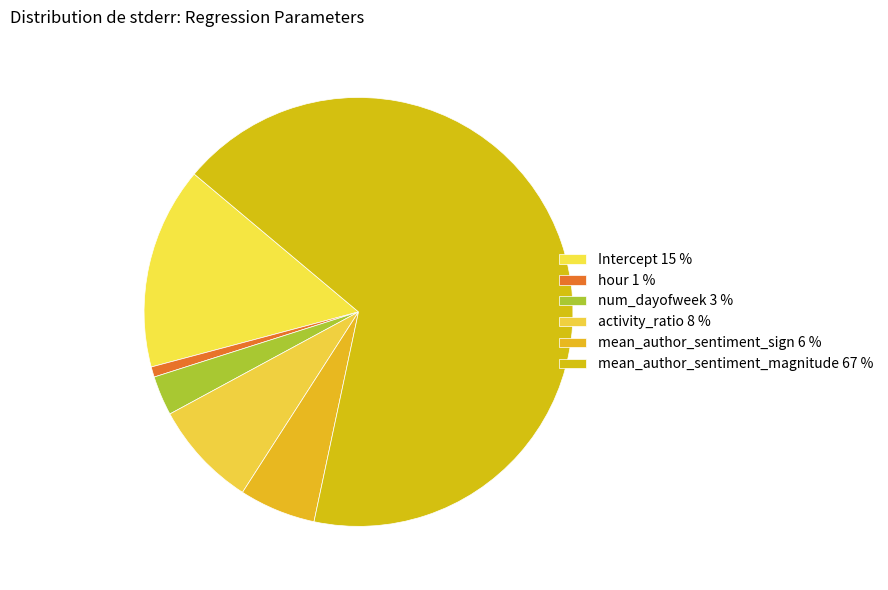

What percentage is NOT represented by mean_author_sentiment_sign?

94.2%